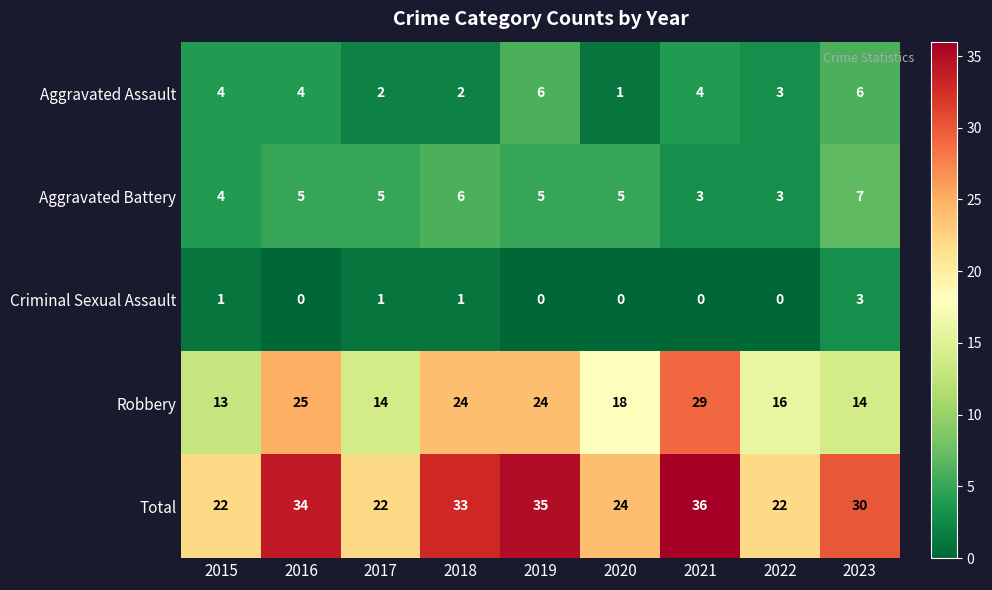

Which series changed the most between 2015 and 2023?

Total